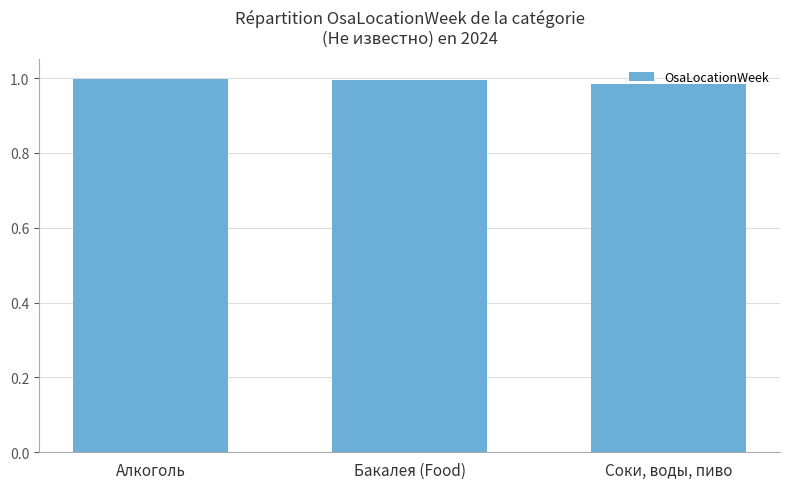

True or false: the data shows 1.0 at Алкоголь.

True